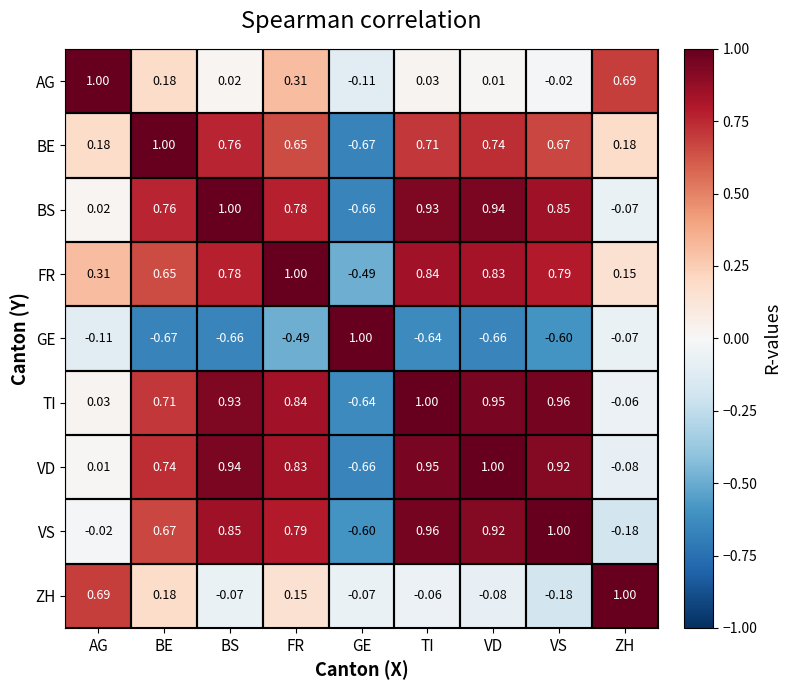

List the labels in order of VS value, largest first.

VS, TI, VD, BS, FR, BE, AG, ZH, GE